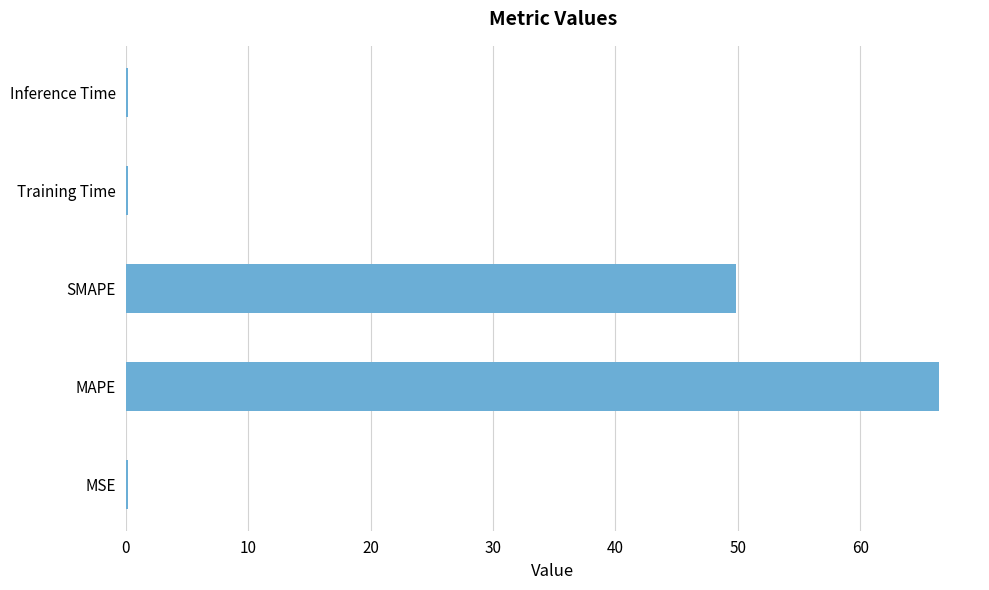

At which category does the chart reach its peak across all series?

MAPE